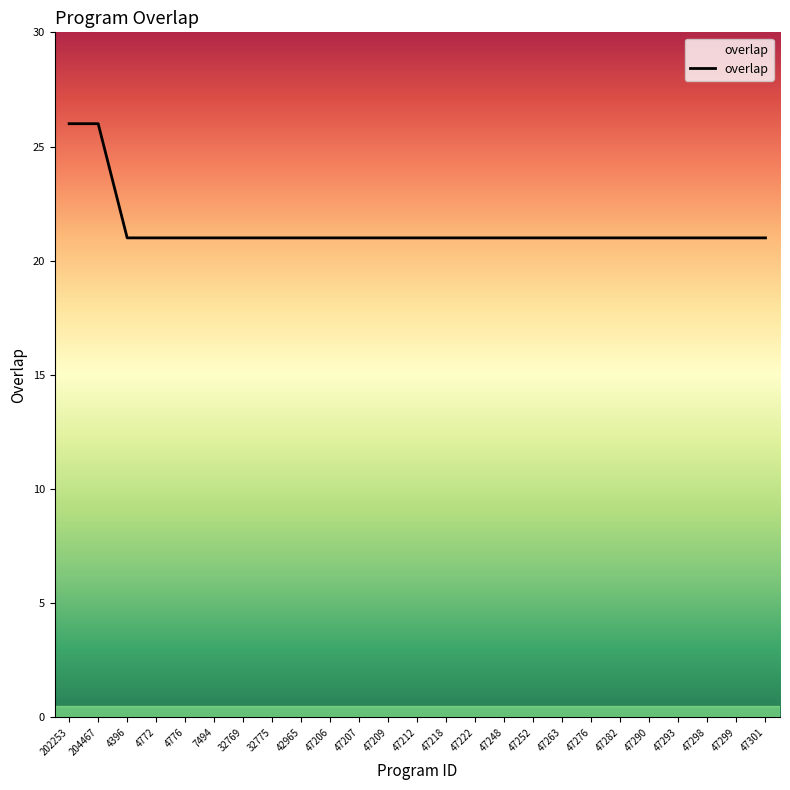

Does the chart have visible grid lines?

No